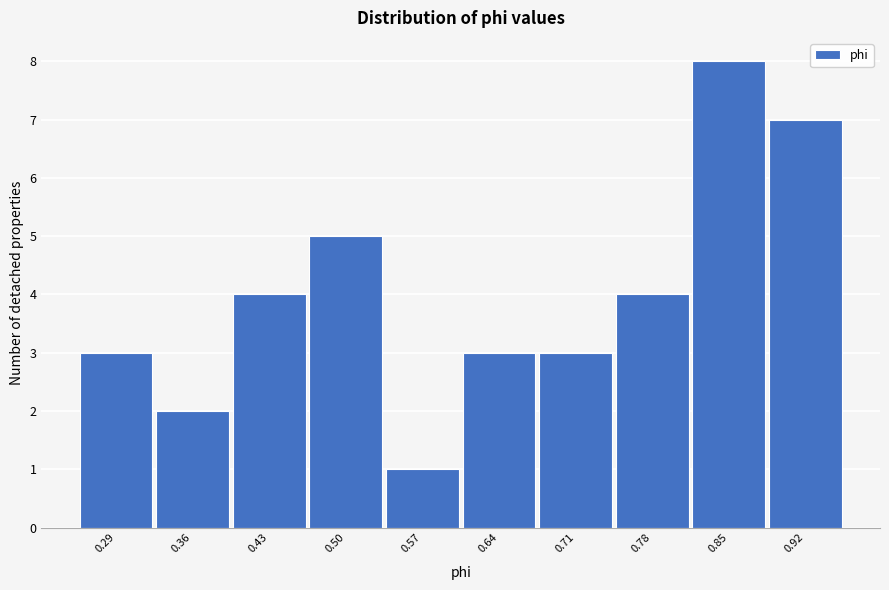

Reading left to right, list all the values displayed in this chart.

0.29=3	0.36=2	0.43=4	0.50=5	0.57=1	0.64=3	0.71=3	0.78=4	0.85=8	0.92=7